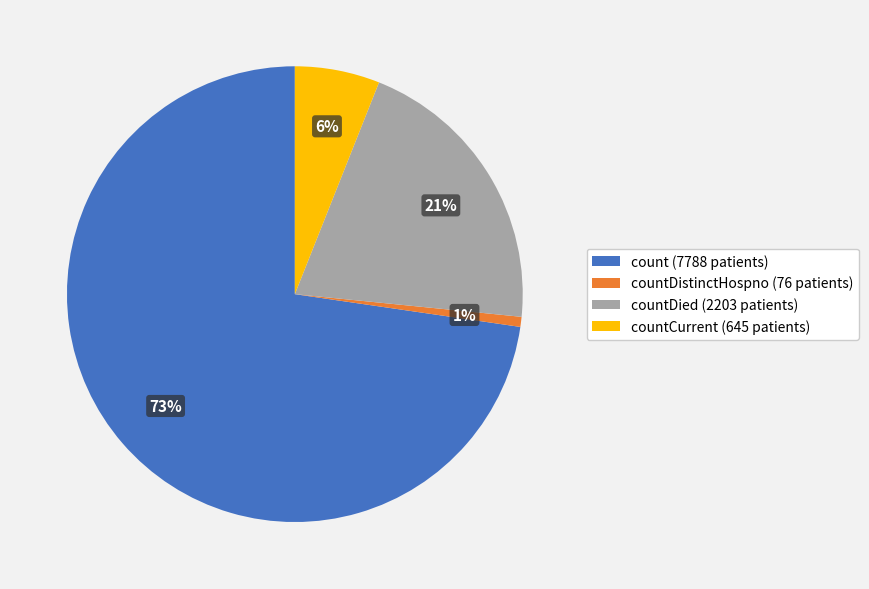

How many slices are in this pie chart?

4